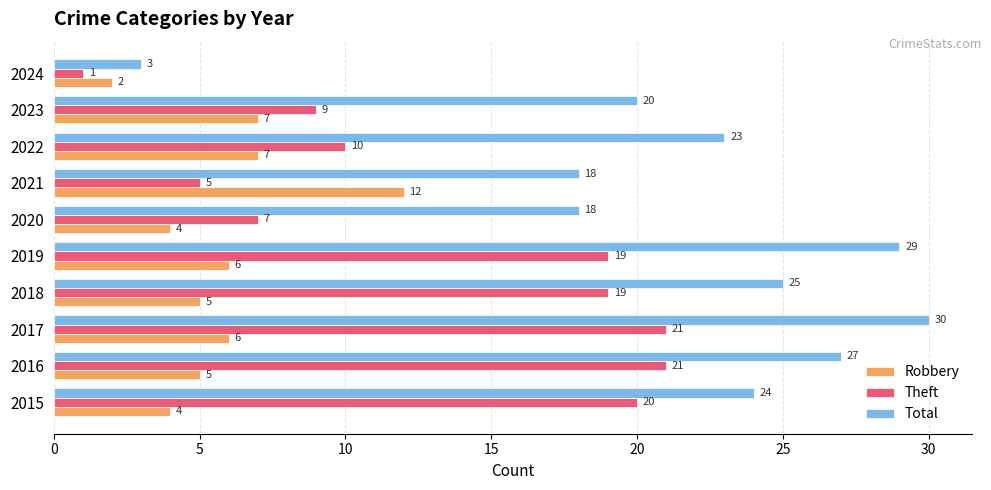

The Total series shows 18 at 2020. True or false?

True